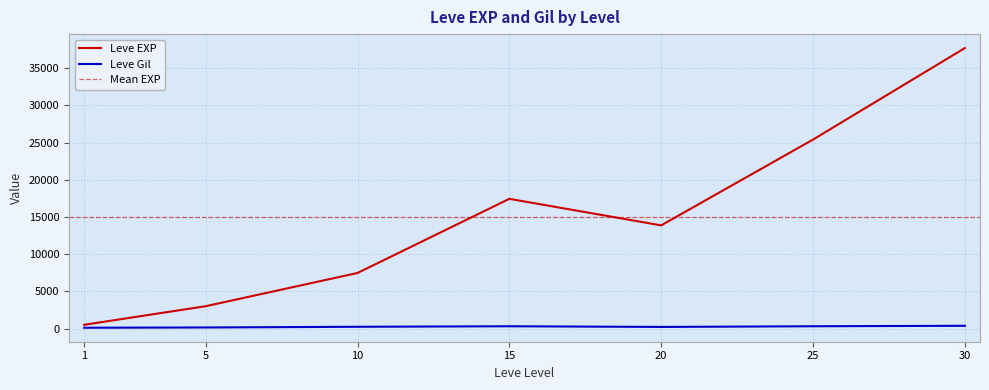

What is the value of the Leve EXP point at the 13th from the left?

9990